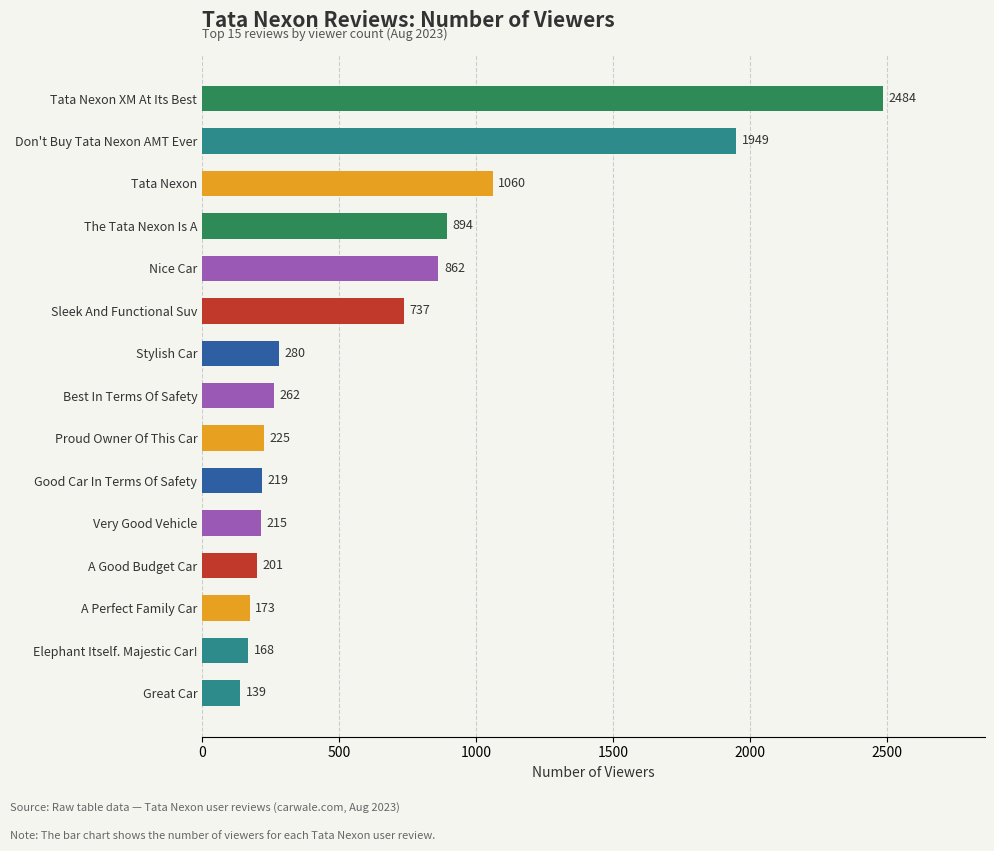

Rank the categories by value from highest to lowest.

Tata Nexon XM At Its Best, Don't Buy Tata Nexon AMT Ever, Tata Nexon, The Tata Nexon Is A, Nice Car, Sleek And Functional Suv, Stylish Car, Best In Terms Of Safety, Proud Owner Of This Car, Good Car In Terms Of Safety, Very Good Vehicle, A Good Budget Car, A Perfect Family Car, Elephant Itself. Majestic Car!, Great Car